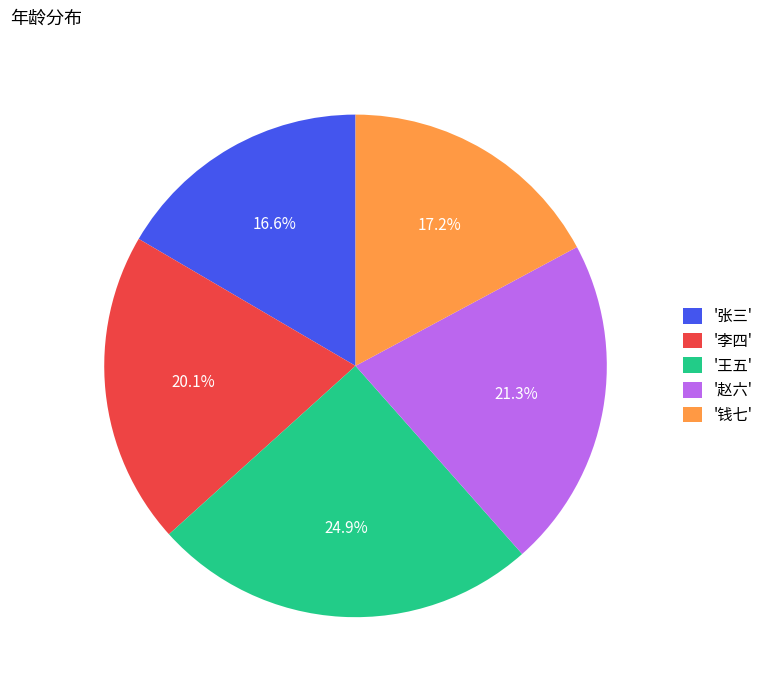

Which slice is the smallest?

'张三'